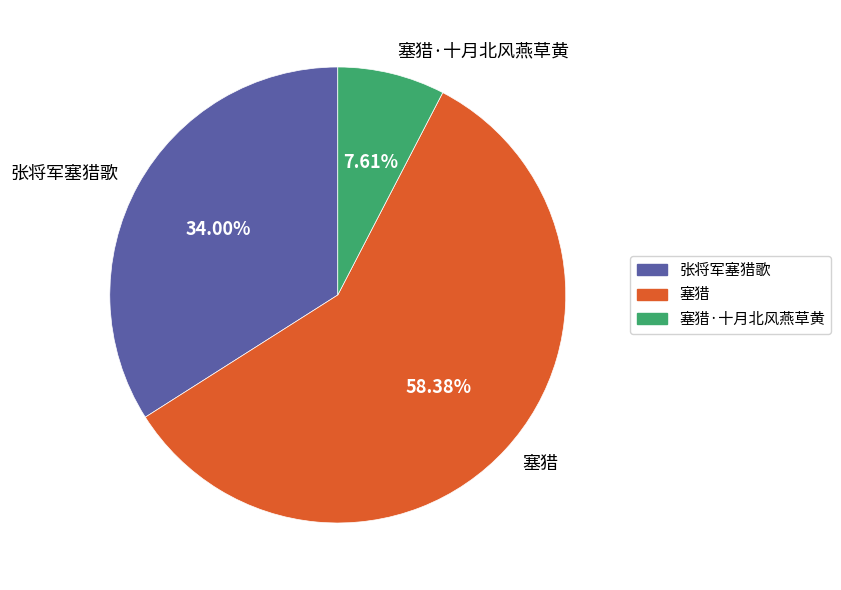

To the nearest percent, what percentage of the pie is 塞猎·十月北风燕草黄?

8%